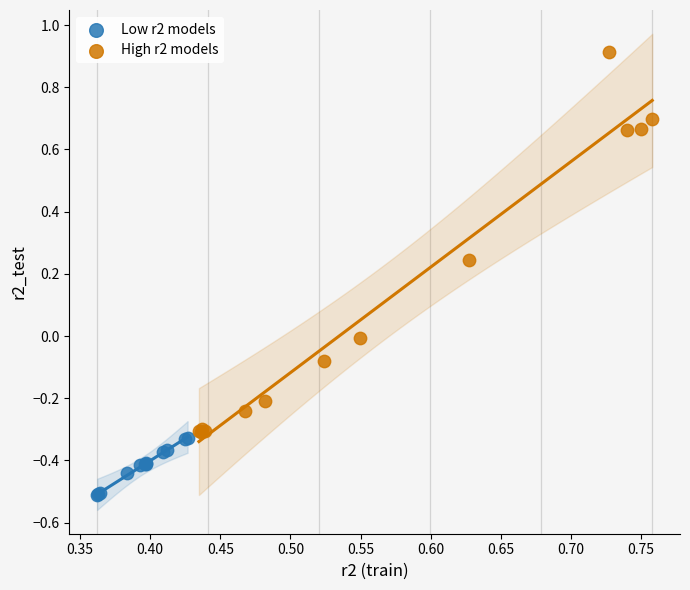

Which series contains the lowest Y value?

Low r2 models